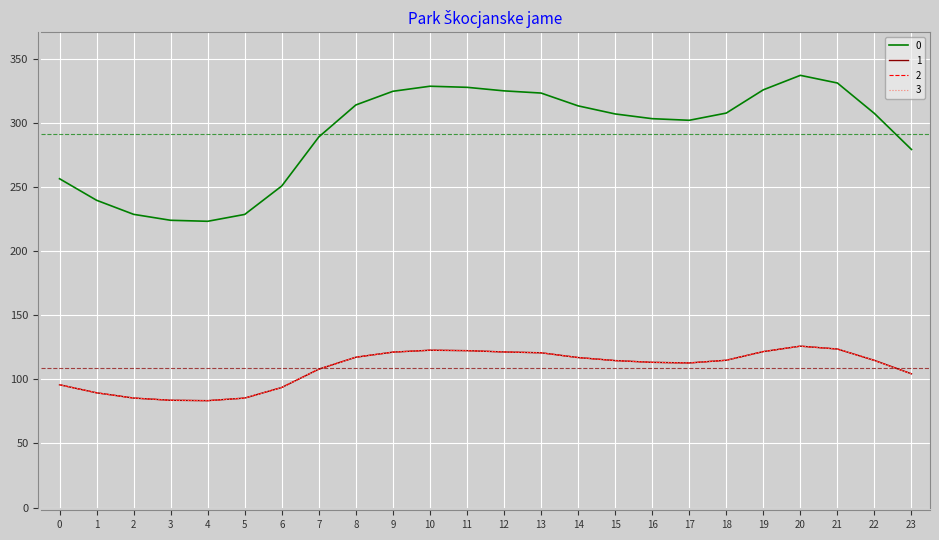

Does the chart have visible grid lines?

Yes